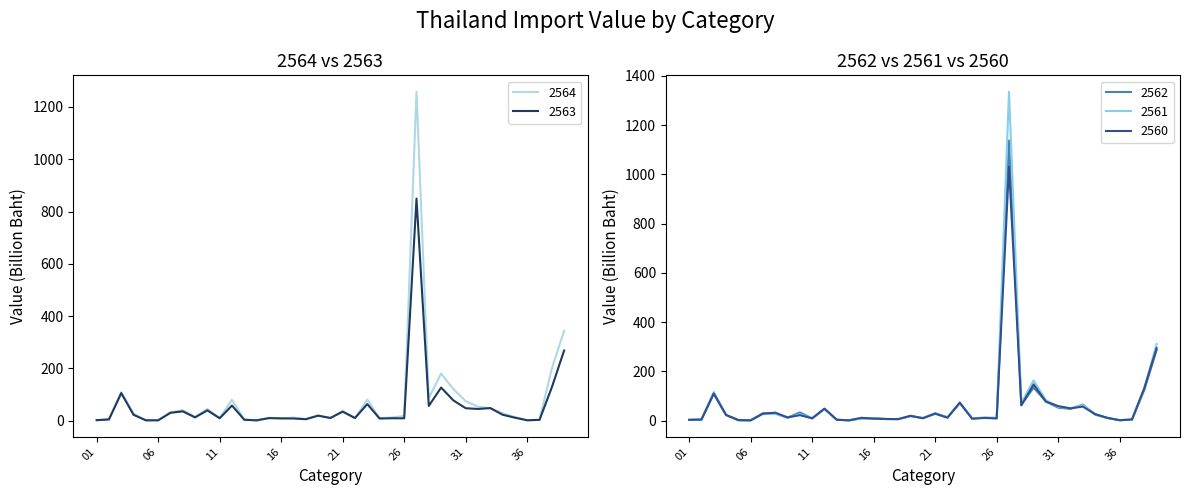

What is the approximate value of 2562 at 35?

11.1